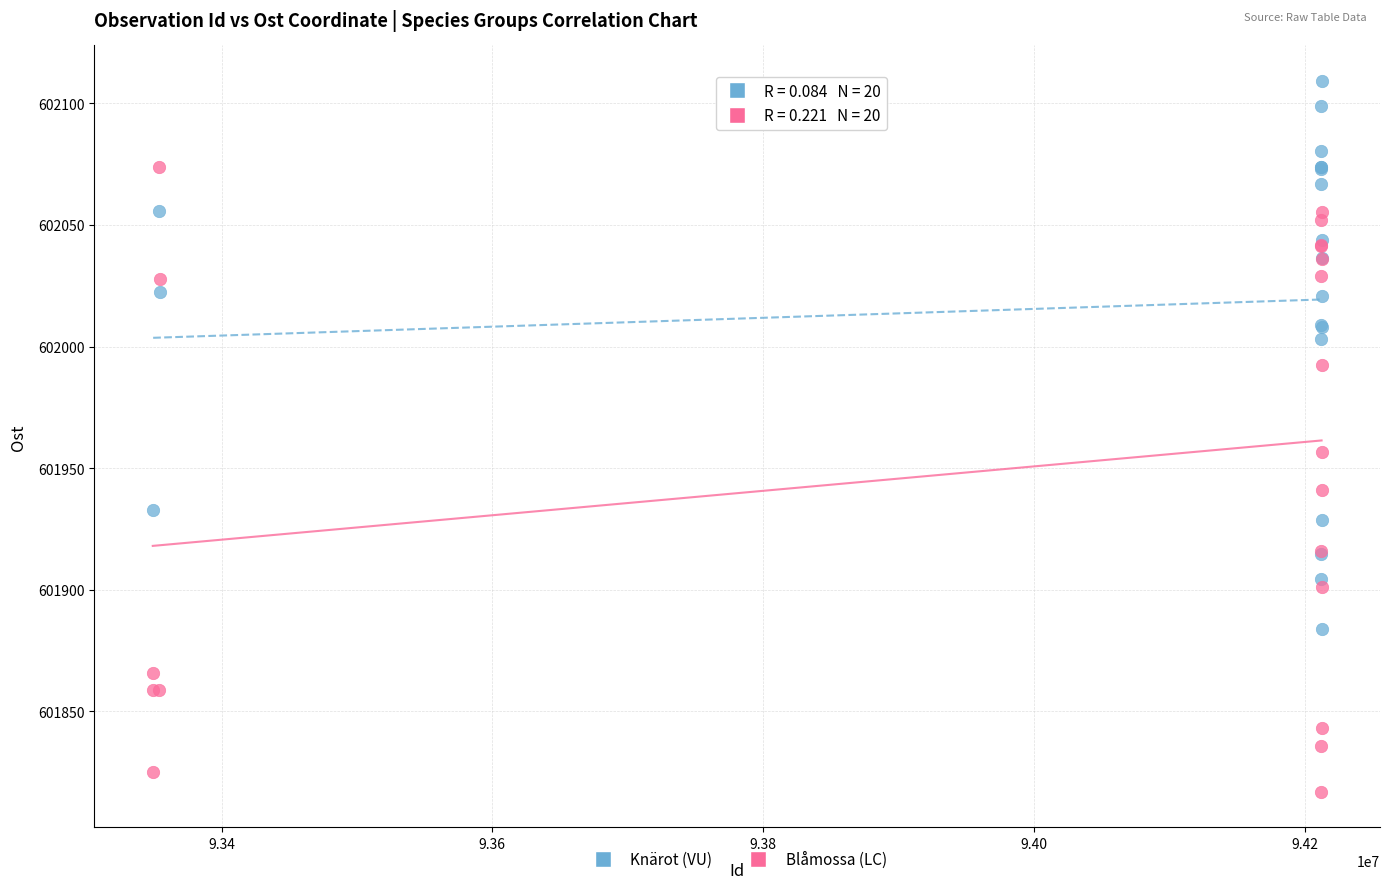

Which series has the largest Y range (max minus min)?

Blåmossa (LC)